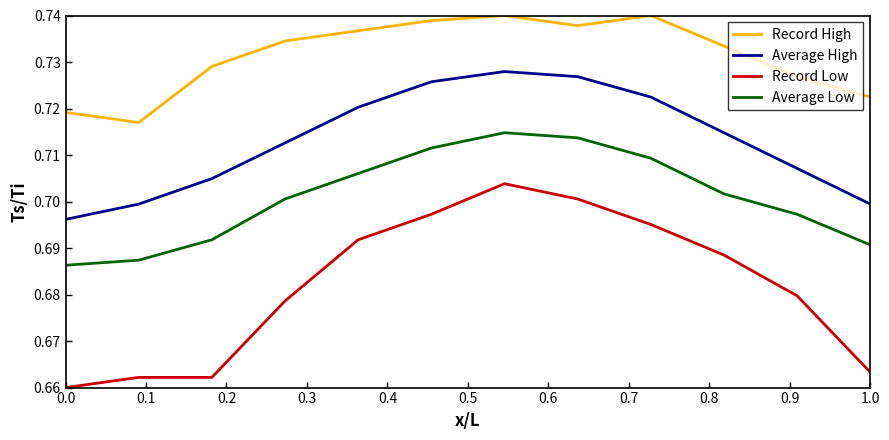

Rank the series by their maximum value, from highest to lowest.

Record High, Average High, Average Low, Record Low